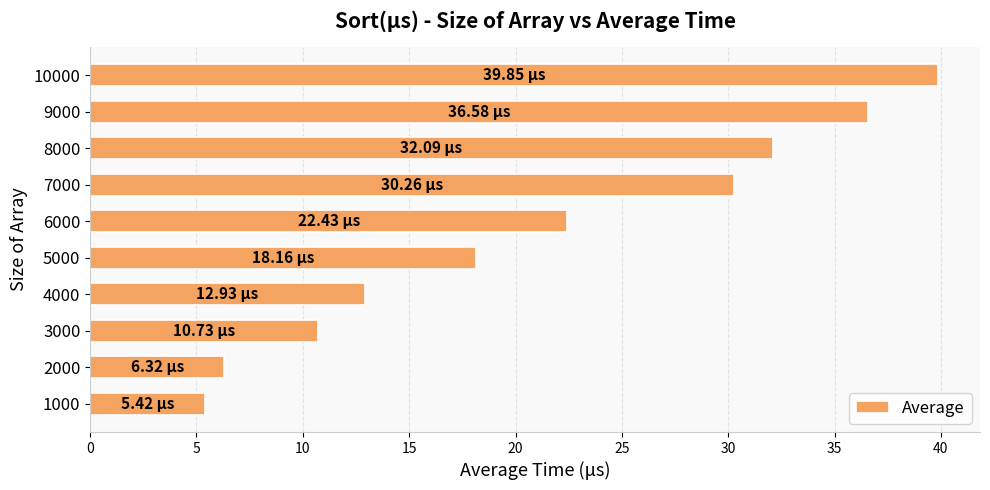

Between 5000 and 2000, which is larger?

5000